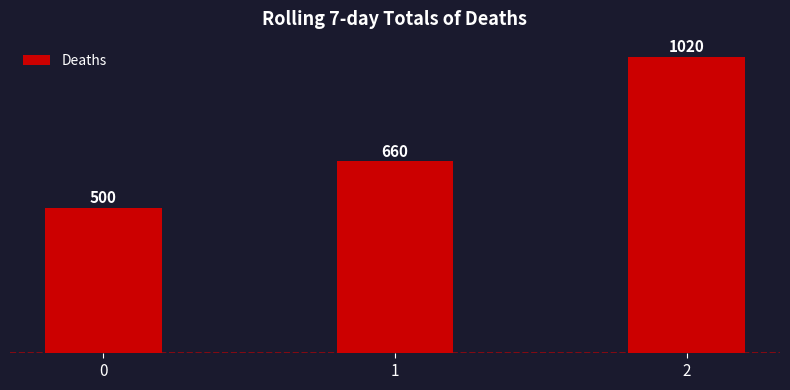

Reading left to right, list all the values displayed in this chart.

500	660	1020